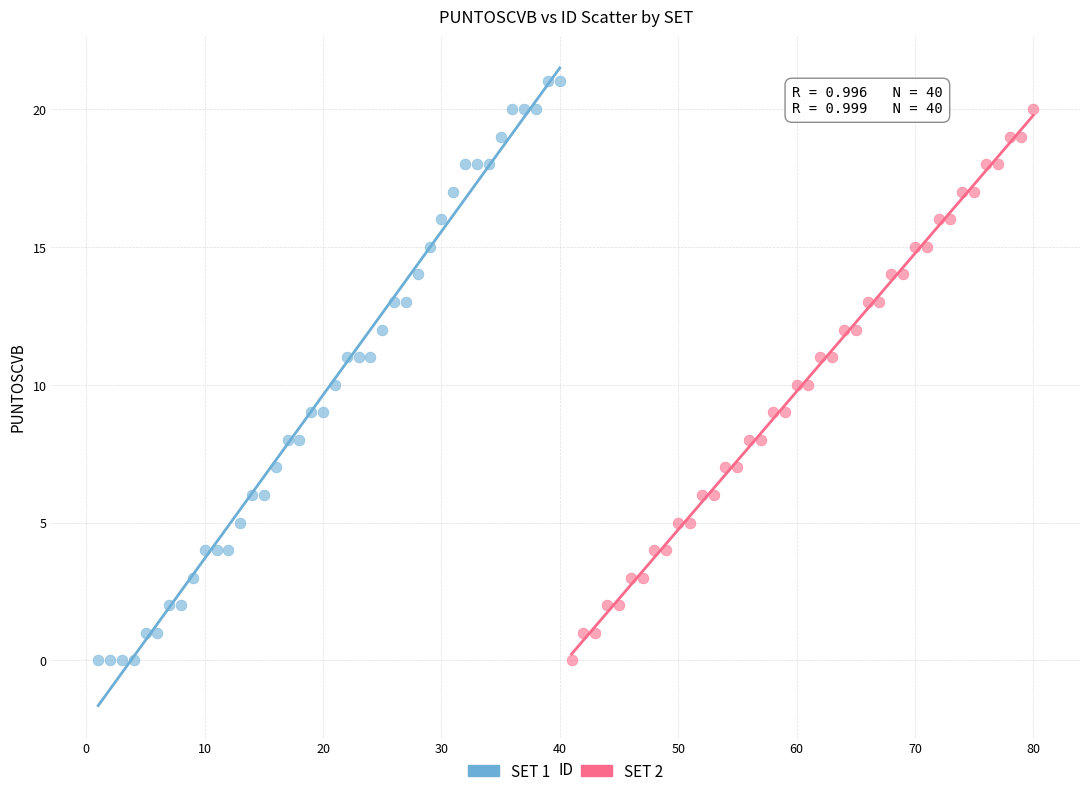

Which series has the widest spread of Y values?

SET 1